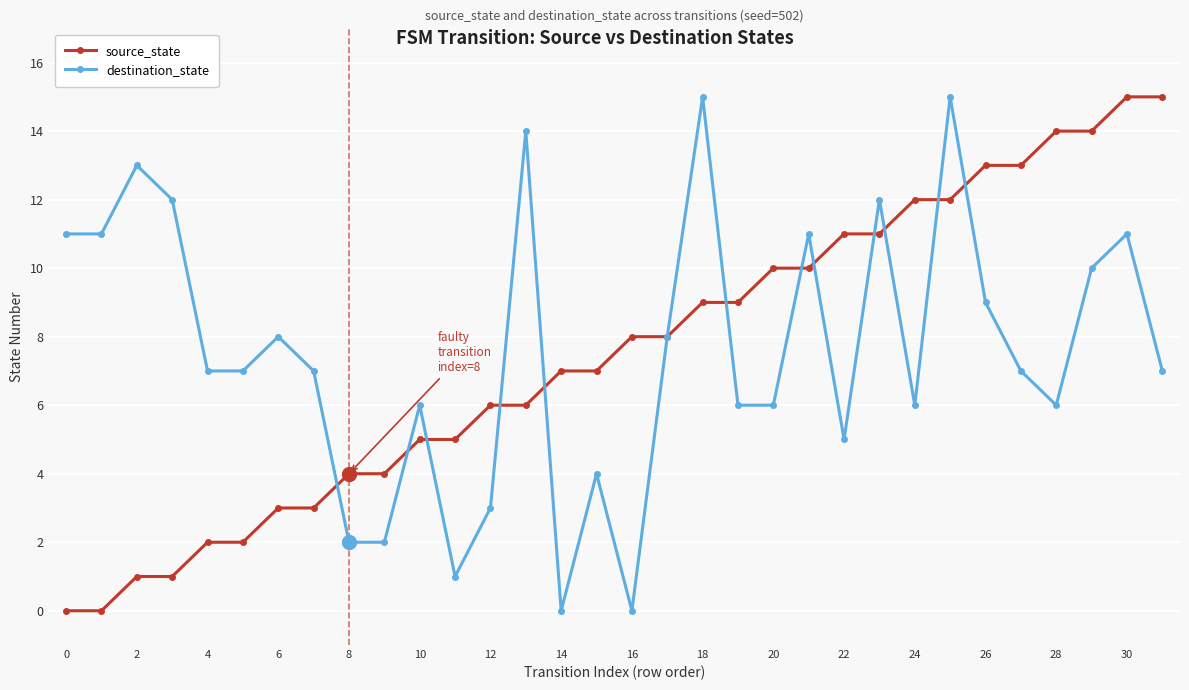

What is the highest value of the destination_state series?

15